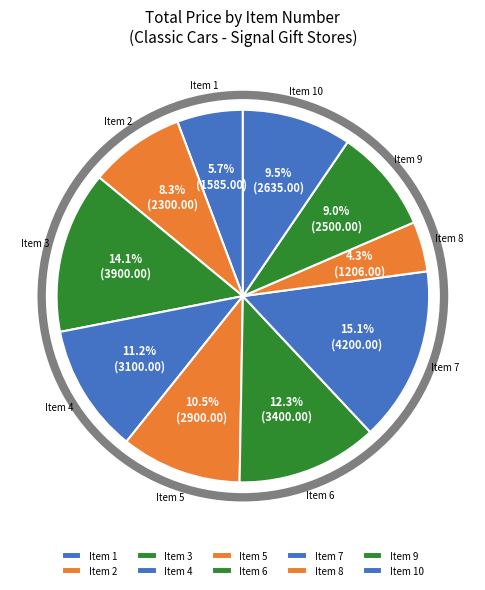

Approximately how many times larger is the value at Item 6 compared to Item 4?

1.1